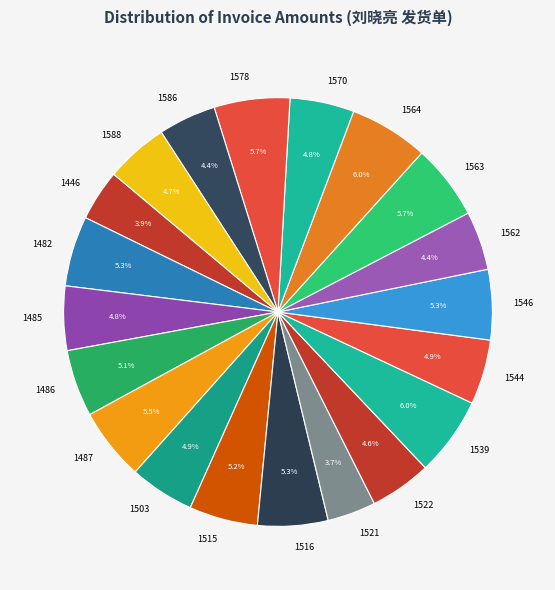

Does 1446 account for over 50% of the chart?

No